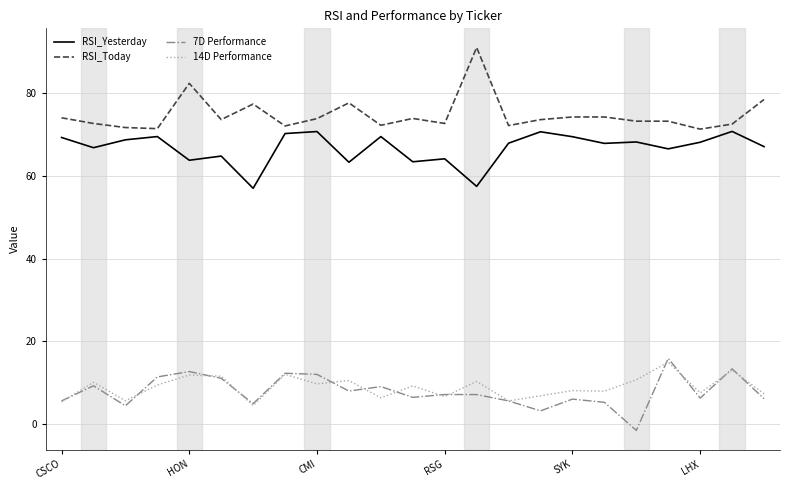

What is the lowest value of the 14D Performance series?

4.4